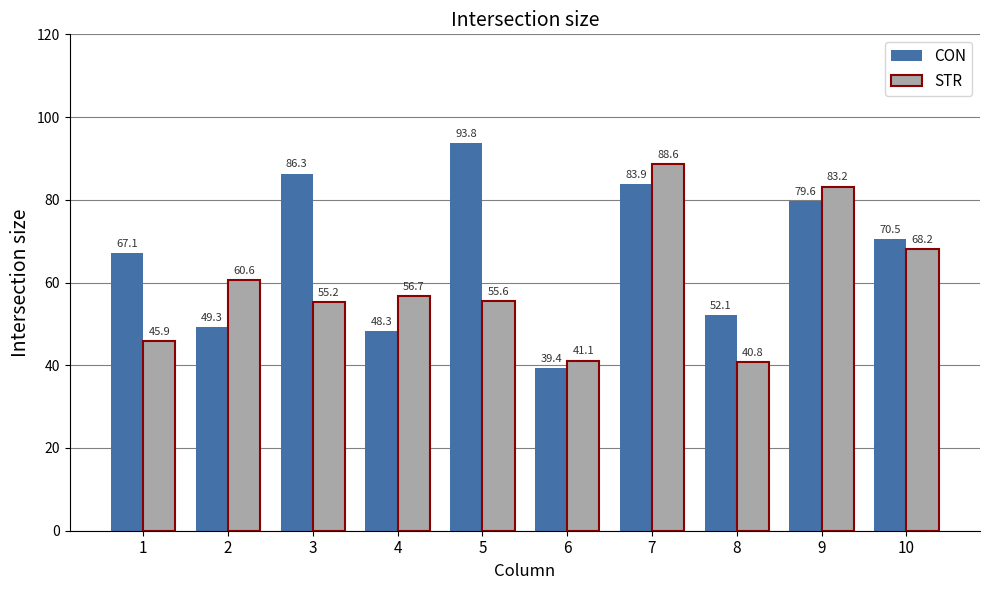

What are all the series names shown in the legend?

CON, STR